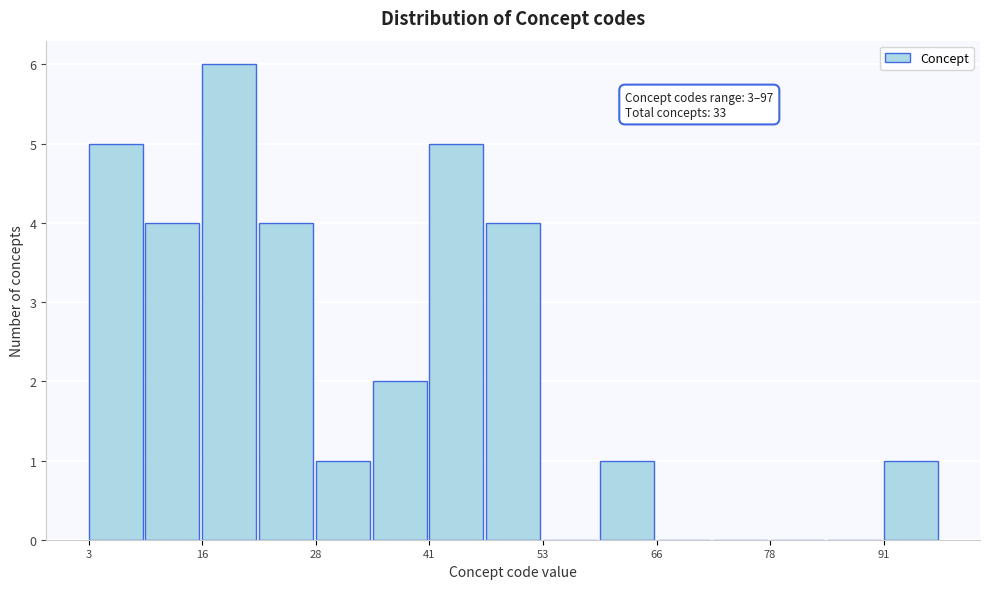

Around what value on the x-axis is the tallest bar? Give the approximate position of its centre, as read against the axis.

18